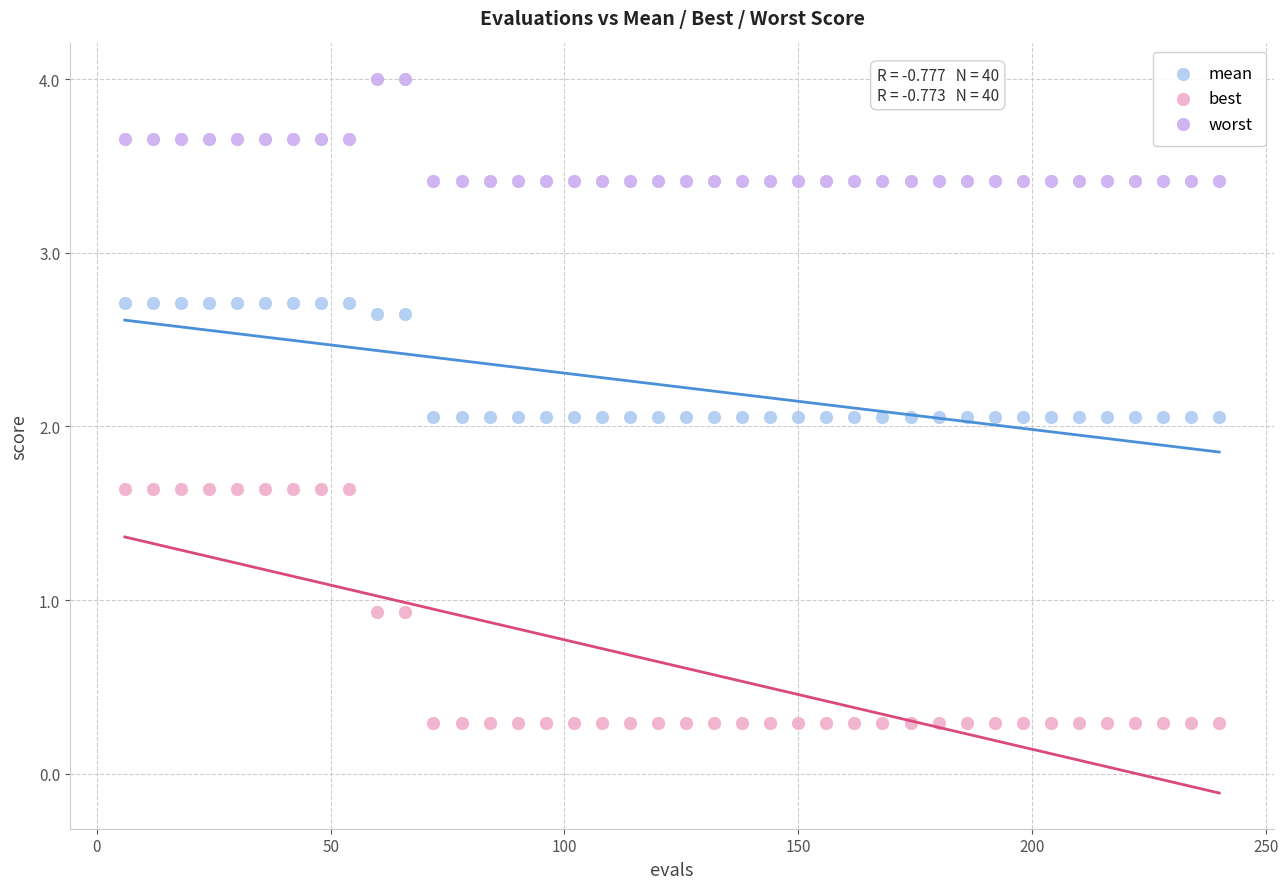

Across all data points, what is the range of X values (max minus min)?

234.0